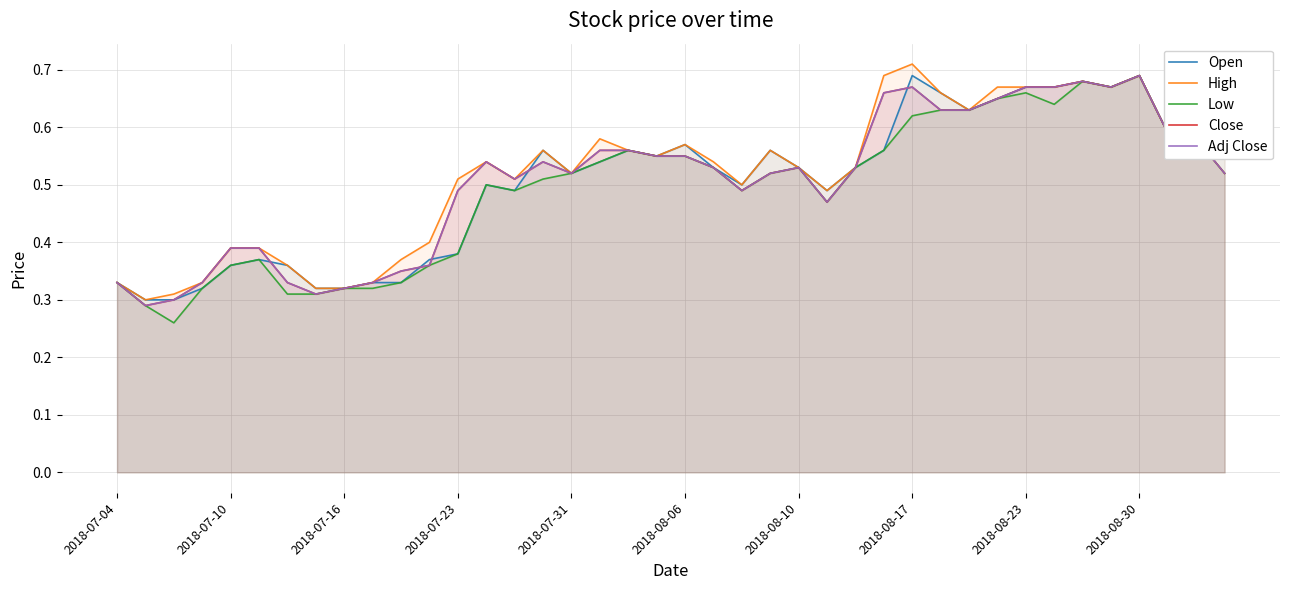

Is it true that Close equals 0.6 at 19?

True